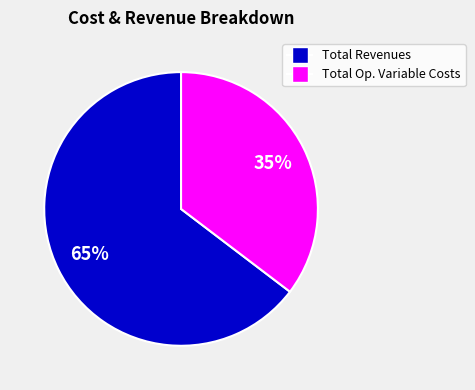

To the nearest percent, what is the average slice percentage?

50%